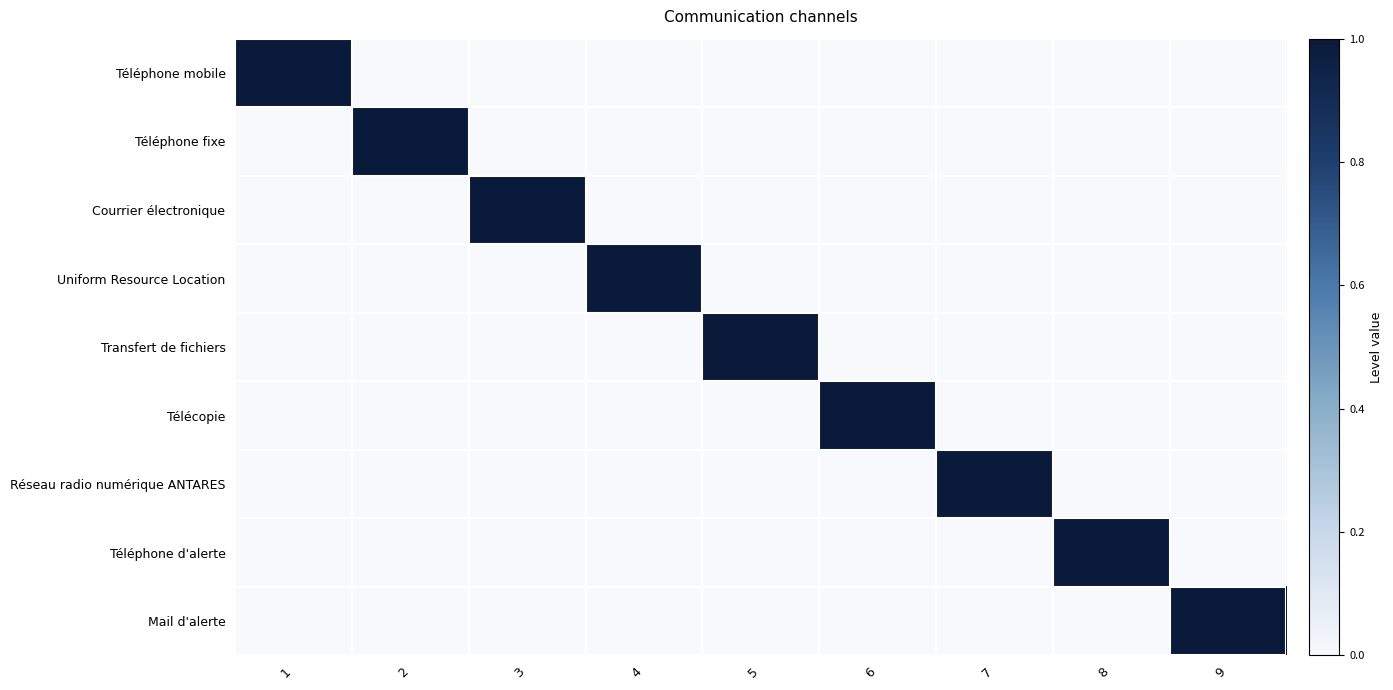

Rank the series by their maximum value, from lowest to highest.

Téléphone mobile, Téléphone fixe, Courrier électronique, Uniform Resource Location, Transfert de fichiers, Télécopie, Réseau radio numérique ANTARES, Téléphone d'alerte, Mail d'alerte